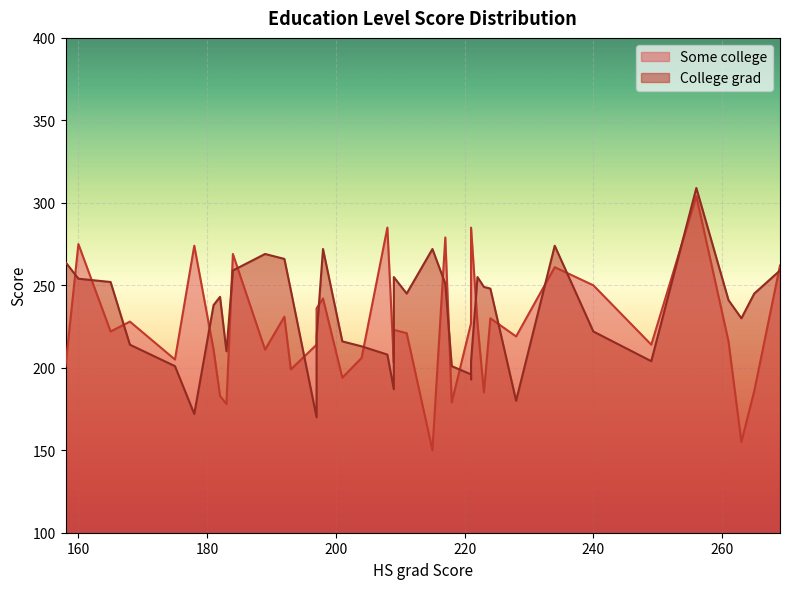

Is it true that Some college equals 165 at 221?

False